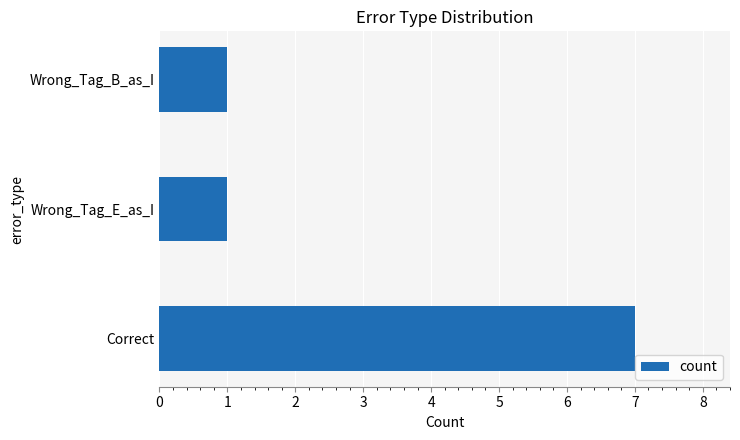

Read the value at Correct.

7